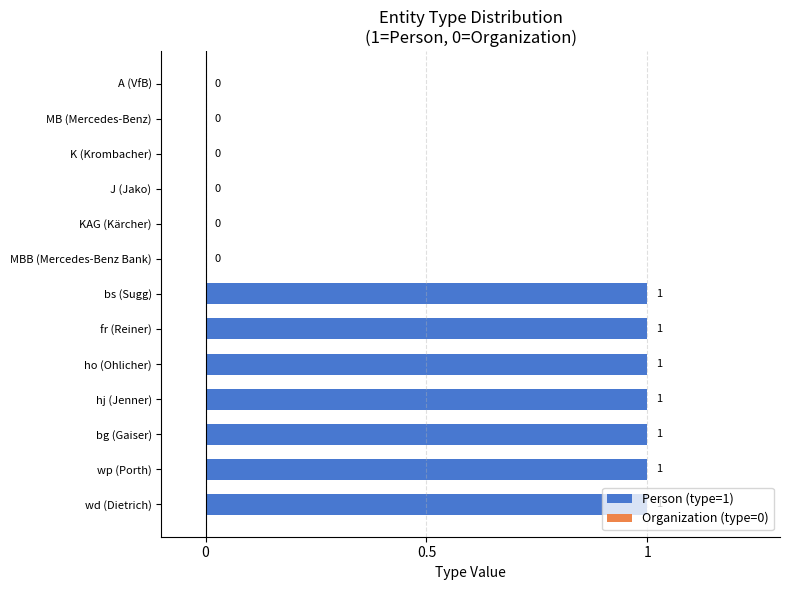

What is the sum of all values?

7